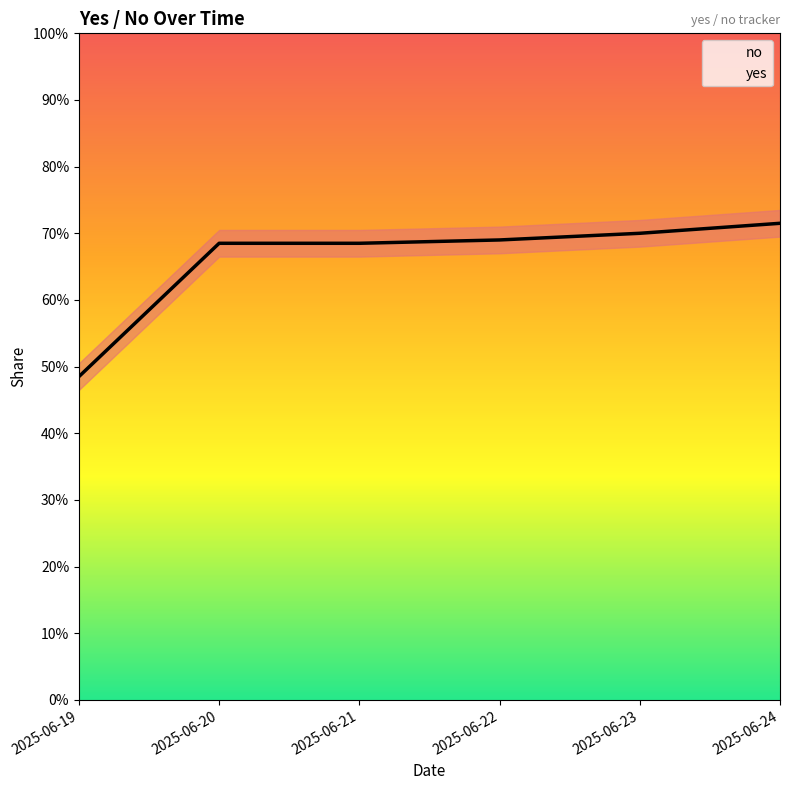

The chart shows a value of 0.7 at 2025-06-22. True or false?

True